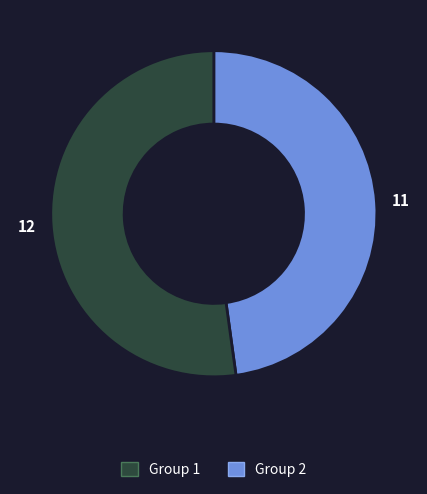

Does any single category account for the majority?

Yes